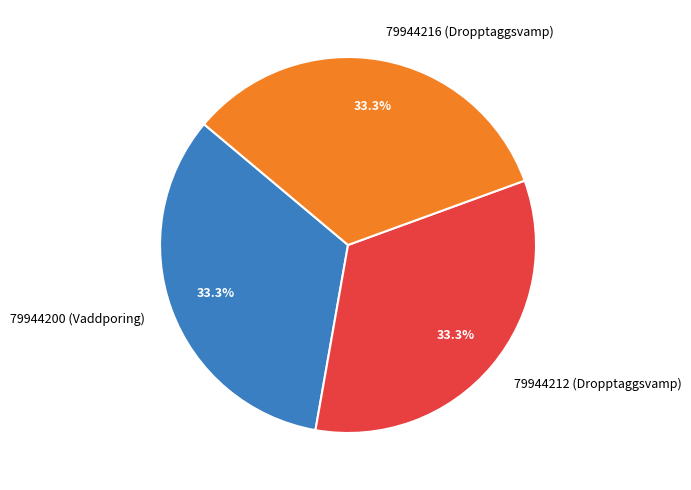

To the nearest percent, what portion does 79944212 (Dropptaggsvamp) represent?

33%